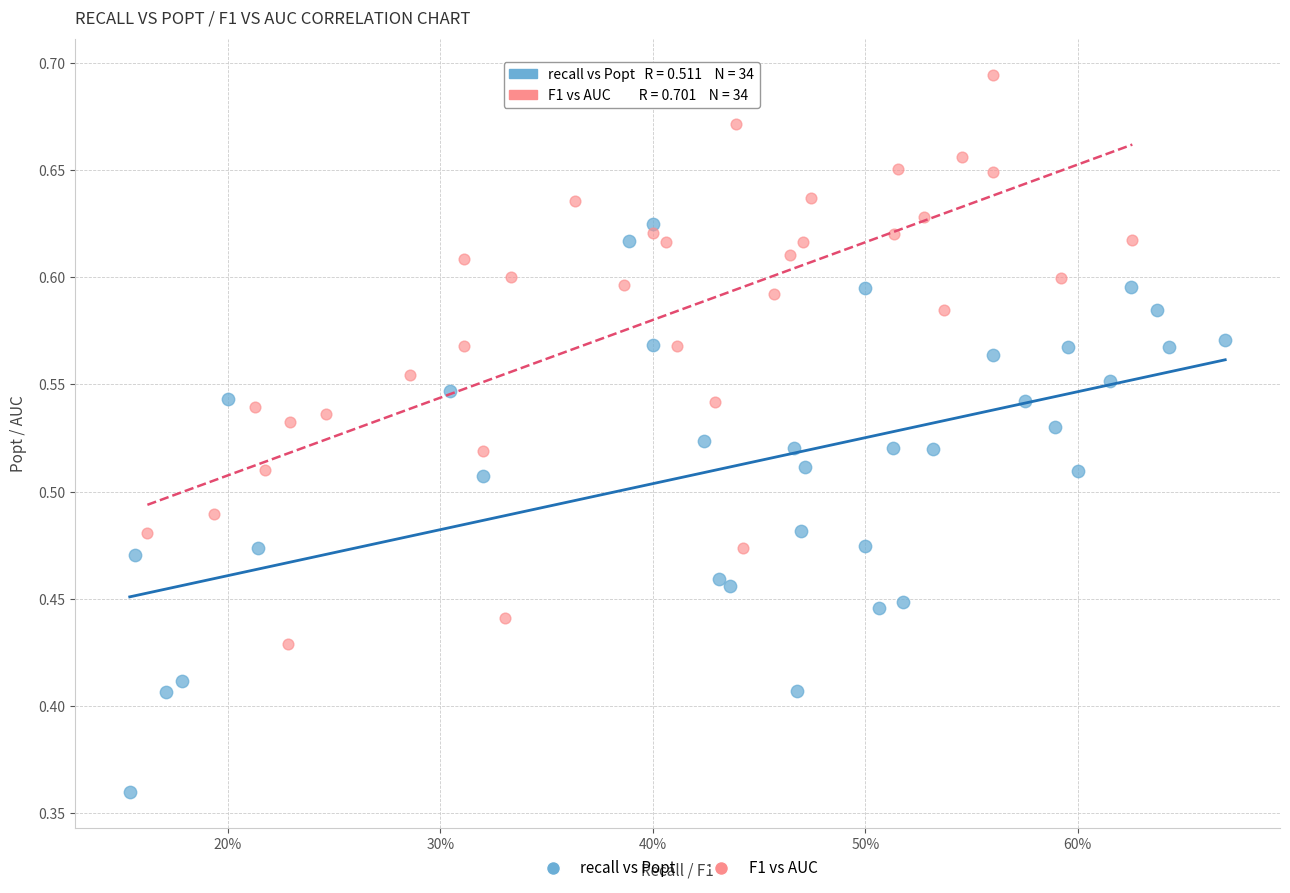

Which series contains the lowest Y value?

recall vs Popt